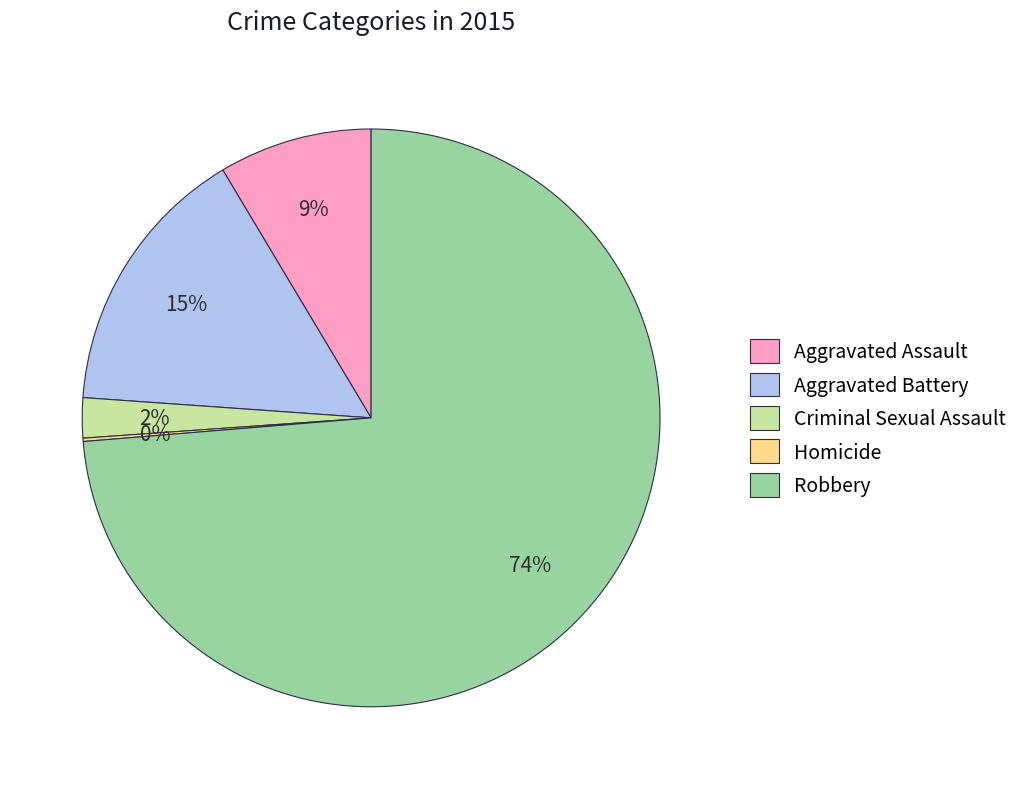

To the nearest percent, what is the difference between the Robbery and Aggravated Assault slice percentages?

65%